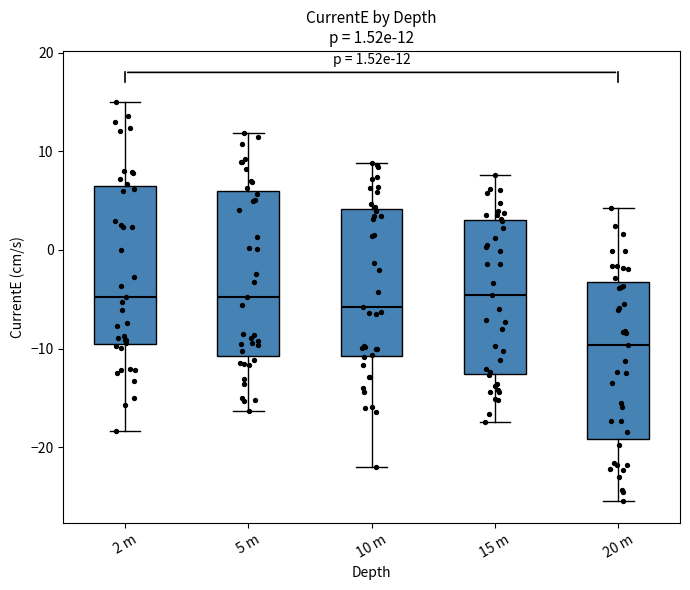

Which box has the lowest median line?

20 m